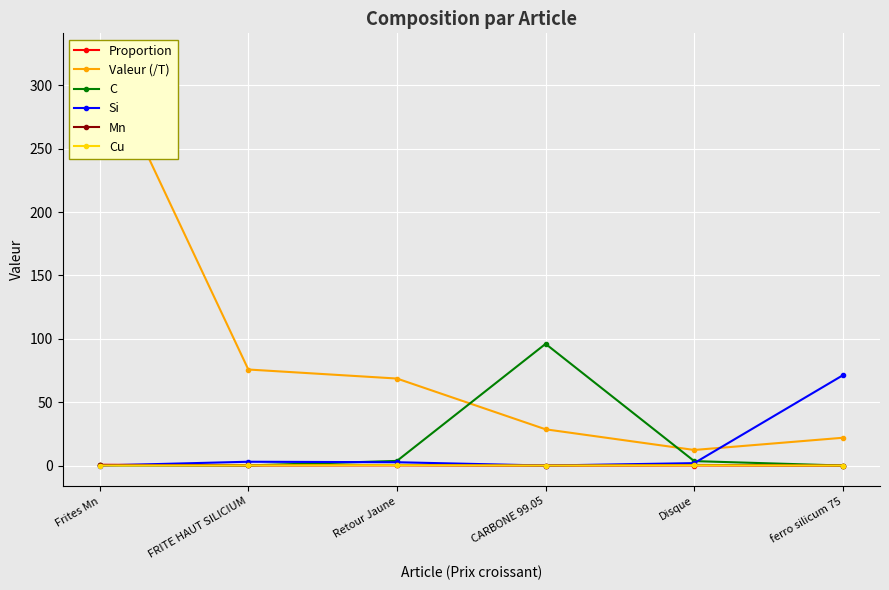

At which category does the chart reach its minimum across all series?

ferro silicum 75